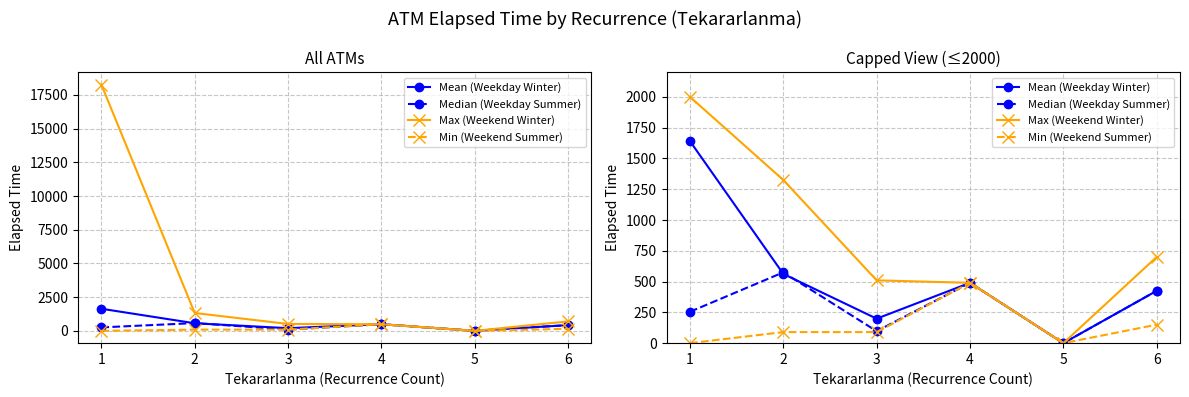

How many values in Mean (Weekday Winter) are above zero?

5